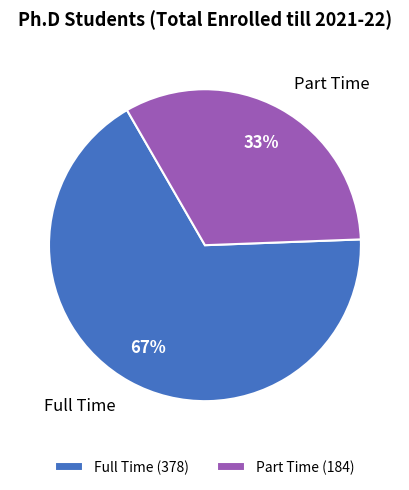

To the nearest percent, what is the average slice percentage?

50%